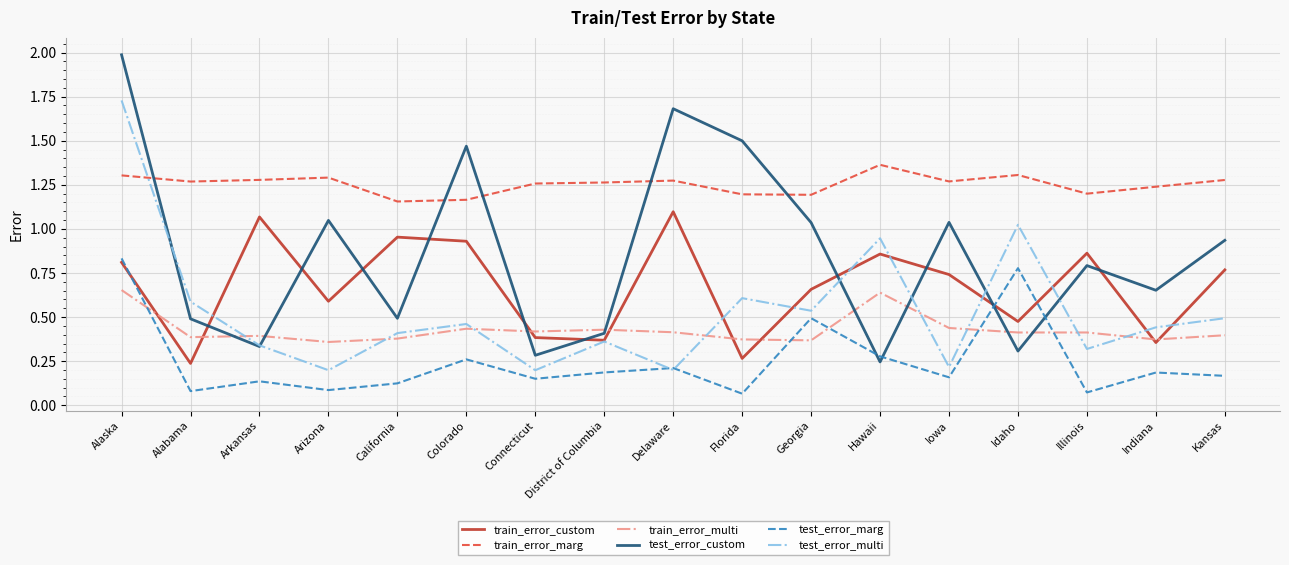

What position from the right is Alaska?

17